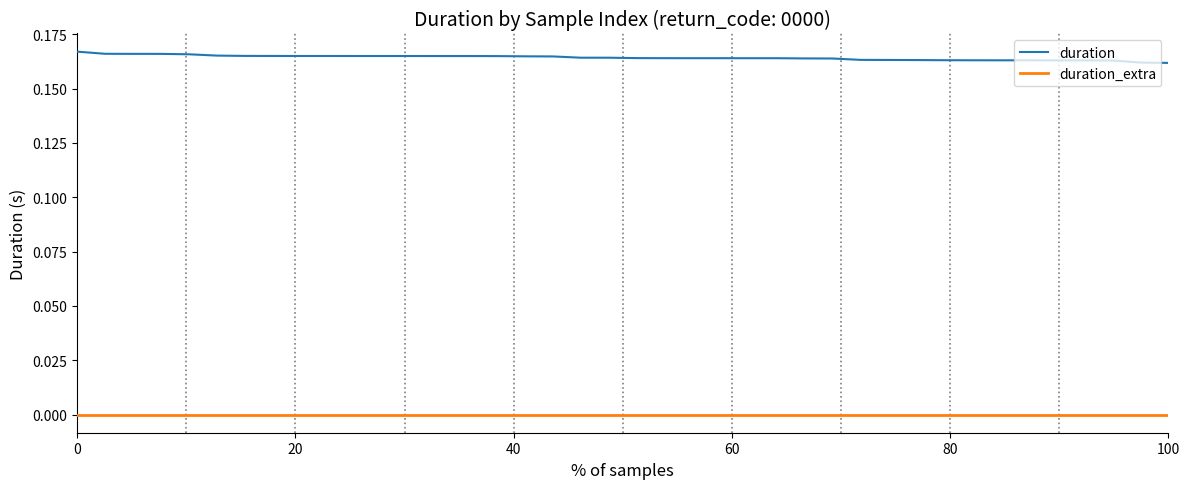

True or false: duration_extra and duration intersect in this chart.

False